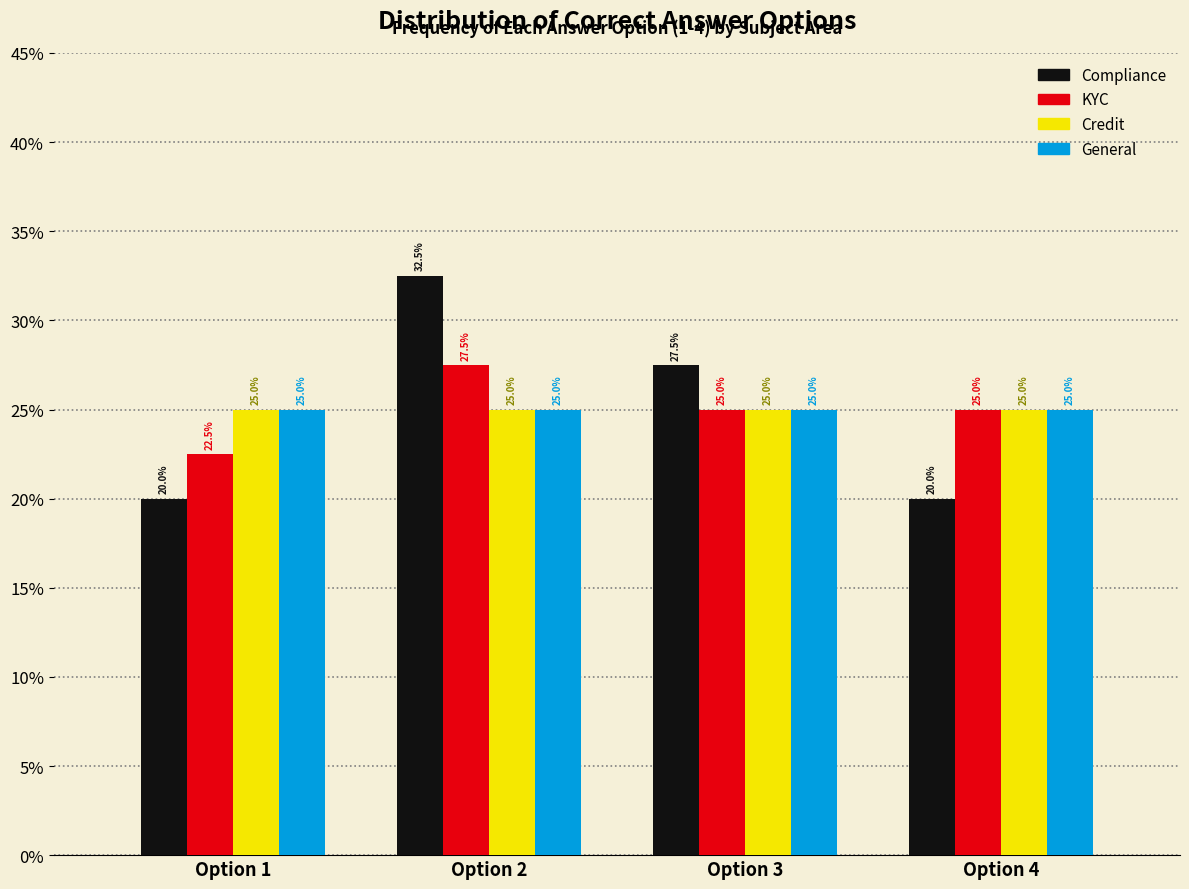

Reading left to right, list all the values displayed in this chart.

Compliance: Option 1=20.0	Option 2=32.5	Option 3=27.5	Option 4=20.0
KYC: Option 1=22.5	Option 2=27.5	Option 3=25.0	Option 4=25.0
Credit: Option 1=25.0	Option 2=25.0	Option 3=25.0	Option 4=25.0
General: Option 1=25.0	Option 2=25.0	Option 3=25.0	Option 4=25.0